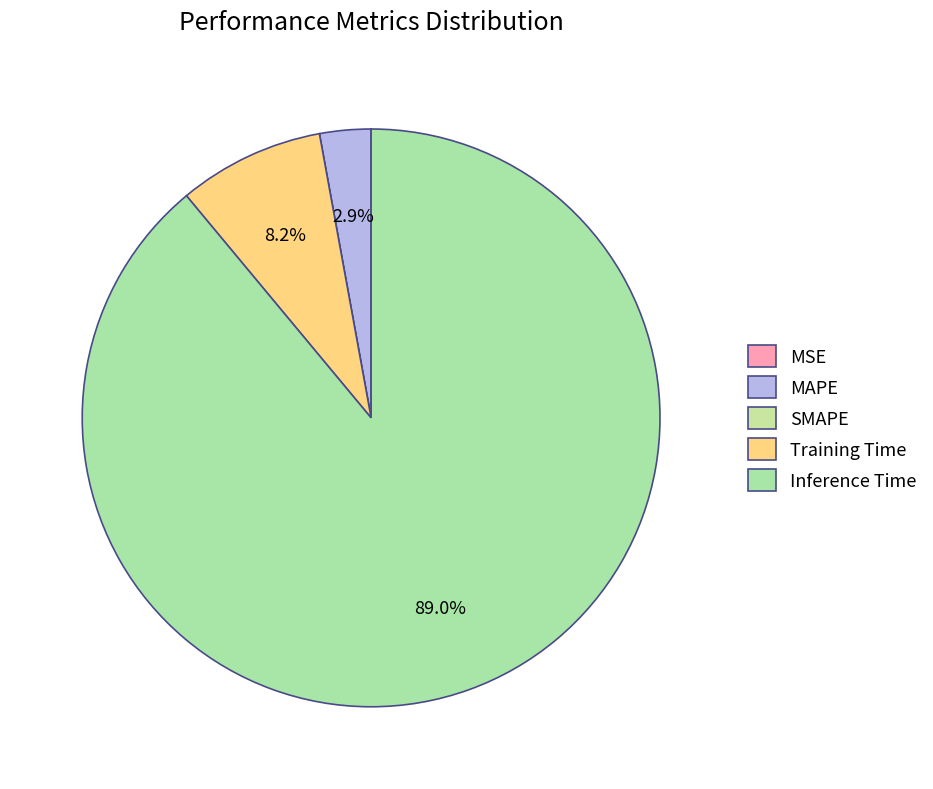

Does MAPE represent more than half of the total?

No